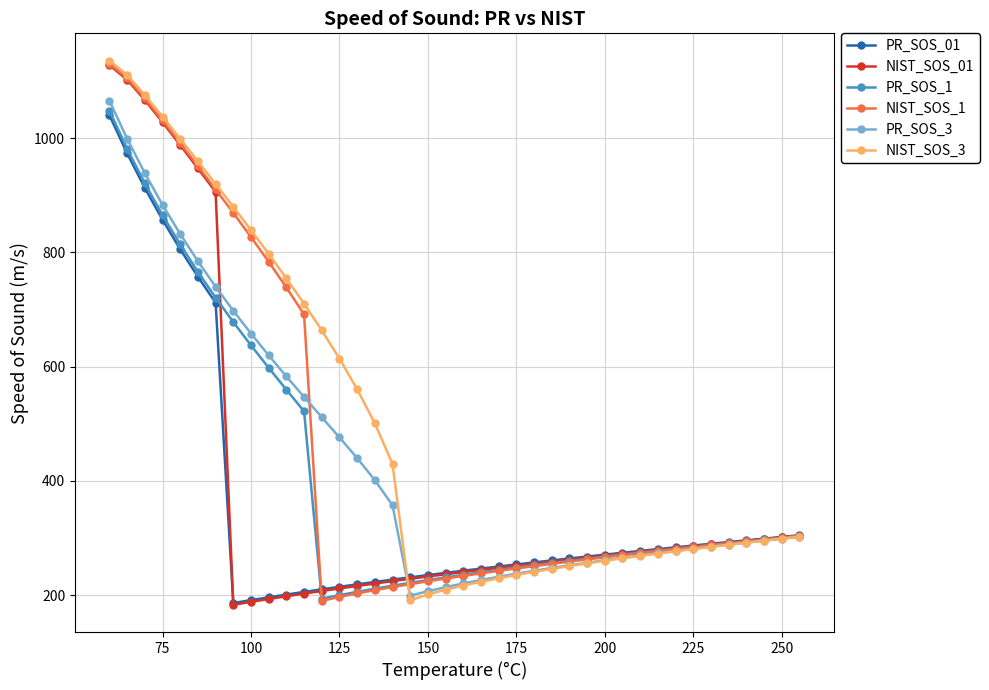

Which series has the largest total across all categories?

NIST_SOS_3